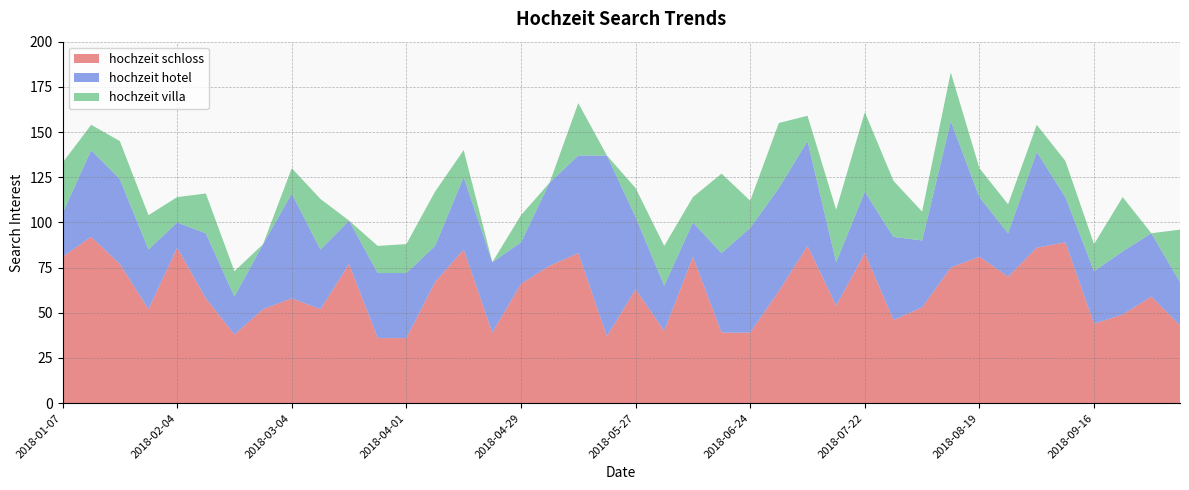

Reading left to right, transcribe all the data shown in this chart.

hochzeit schloss: 81	92	77	52	86	58	38	52	58	52	77	36	36	67	85	39	66	76	83	37	63	40	81	39	39	62	87	54	83	46	53	75	81	70	86	89	44	49	59	43
hochzeit hotel: 24	48	47	33	14	36	21	36	58	33	24	36	36	20	40	39	23	46	54	100	40	25	19	44	58	57	58	24	34	46	37	81	33	24	53	25	29	35	35	24
hochzeit villa: 28	14	21	19	14	22	14	0	14	28	0	15	16	30	15	0	15	0	29	0	16	22	14	44	15	36	14	29	44	31	16	27	16	16	15	20	15	30	0	29